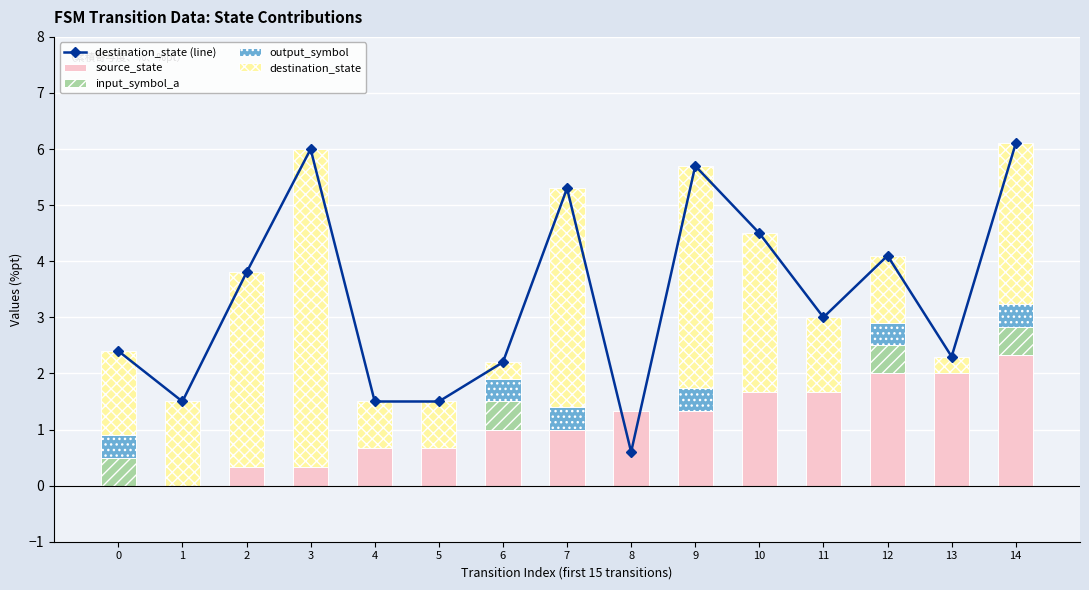

What are all the series names shown in the legend?

destination_state (line), source_state, input_symbol_a, output_symbol, destination_state